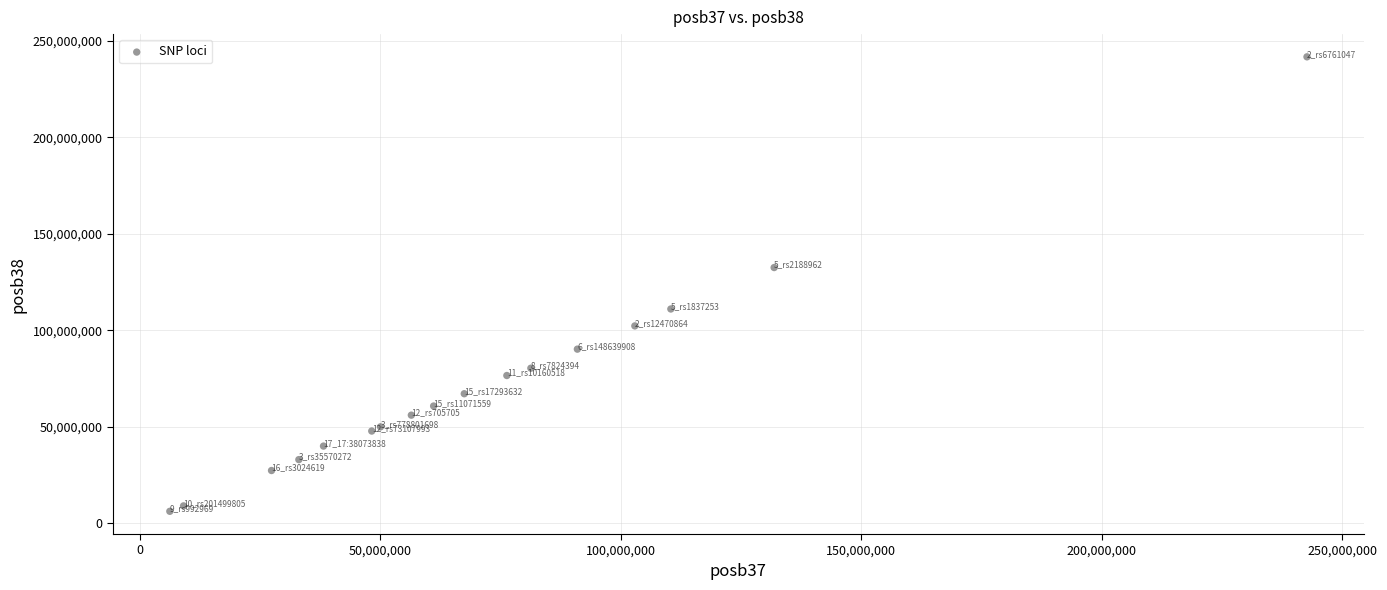

What Y value in the scatter plot is closest to 123981570?

132549548